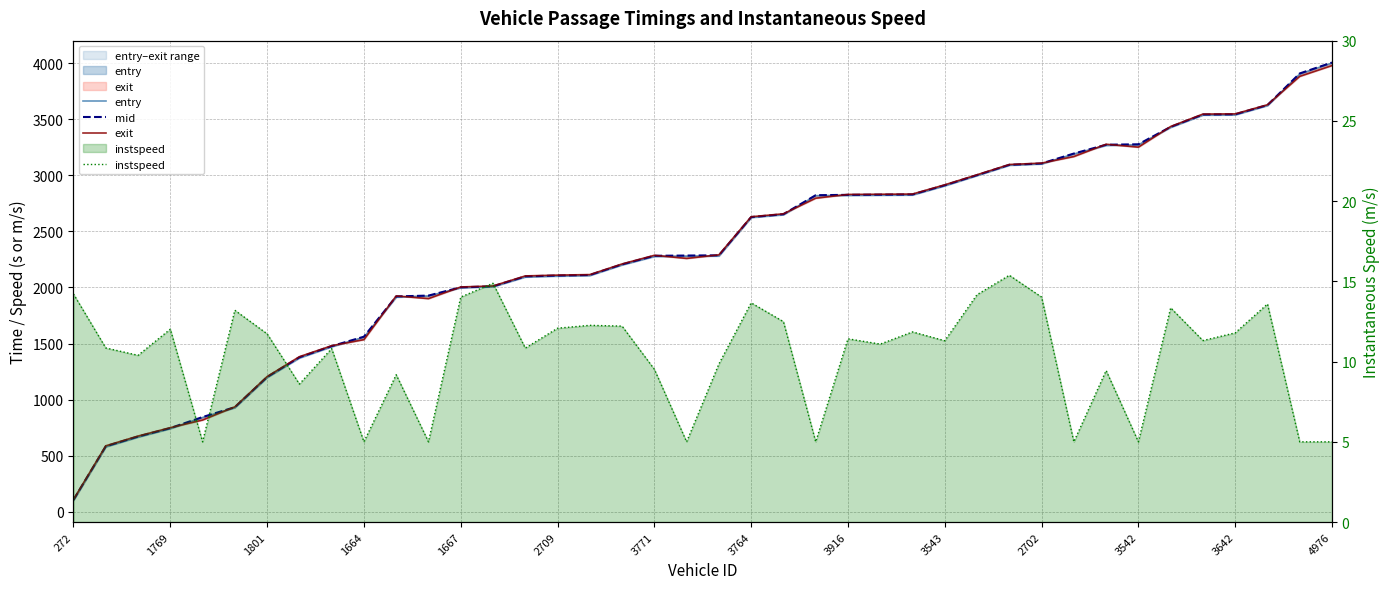

What is the value of the mid point at the 24th from the left?

2822.1